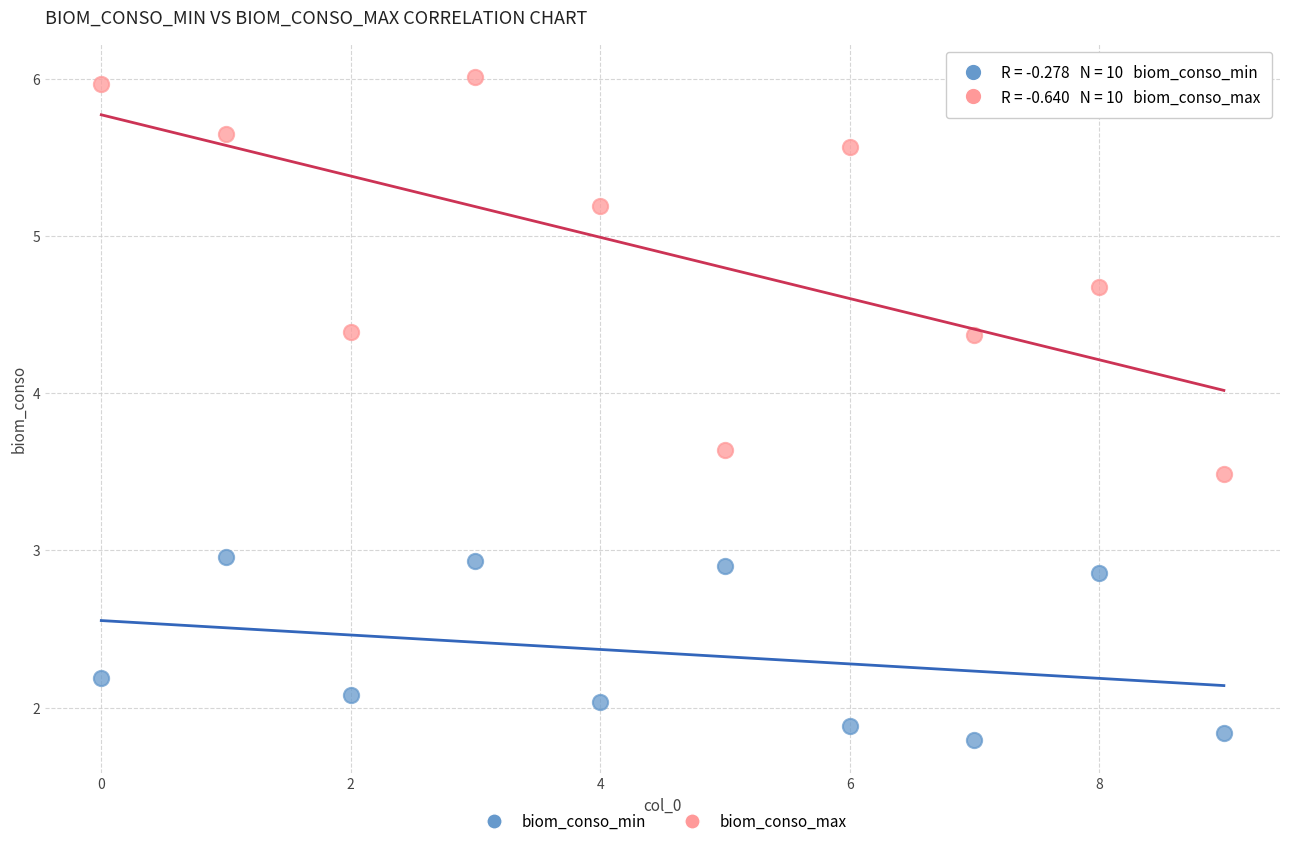

What are all the series names shown in the legend?

biom_conso_min, biom_conso_max